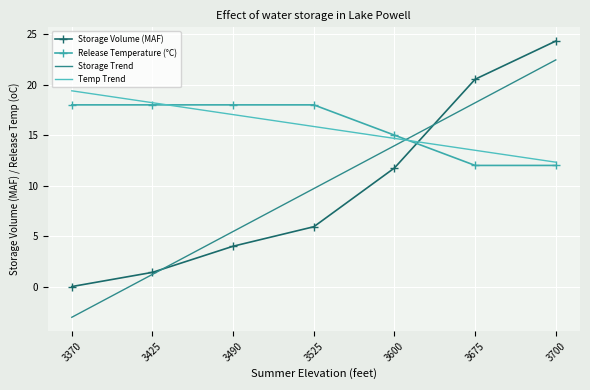

Rank the series at 3600 from lowest to highest value.

Storage Volume (MAF), Storage Trend, Temp Trend, Release Temperature (°C)